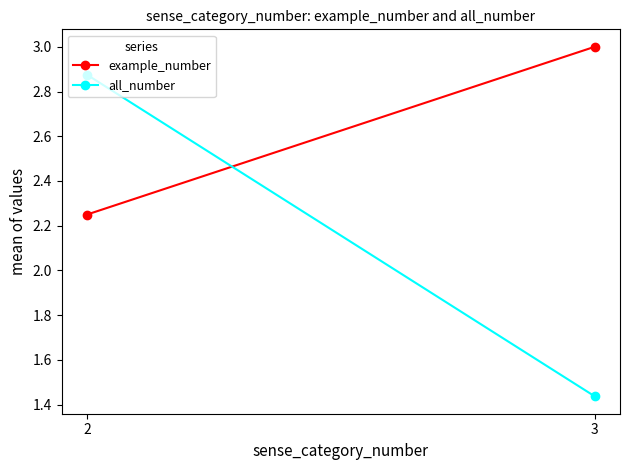

At which category is the sum across all series the highest?

2